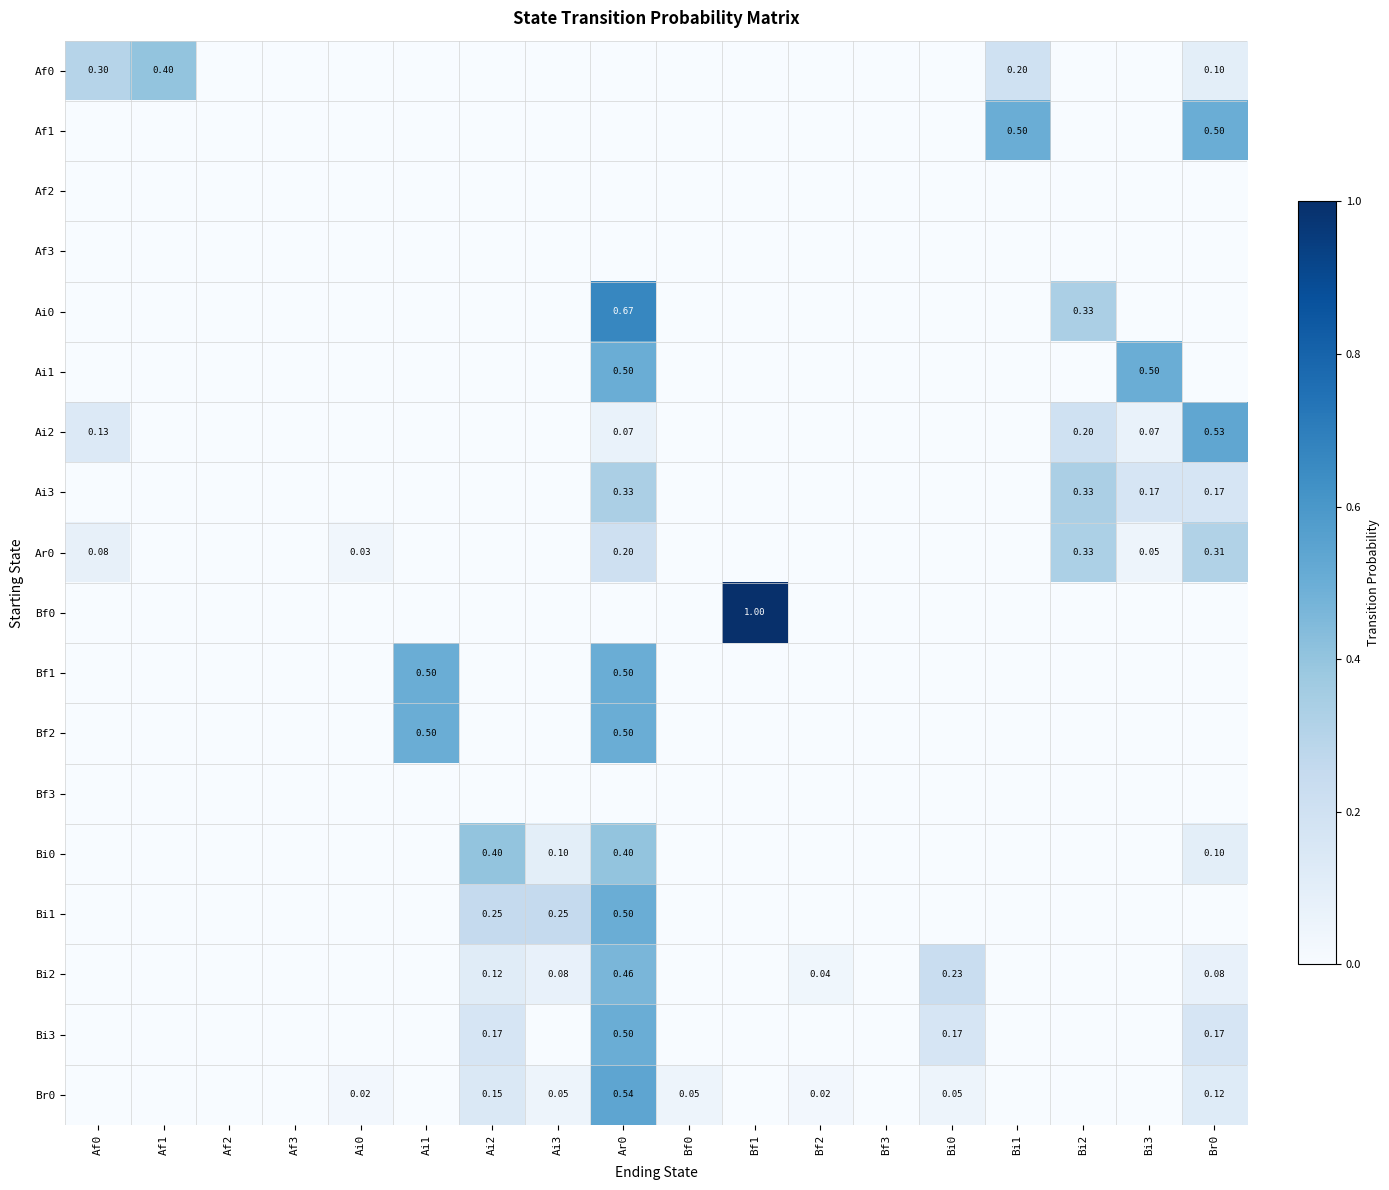

How many Bf0 values are between 0 and 1?

18